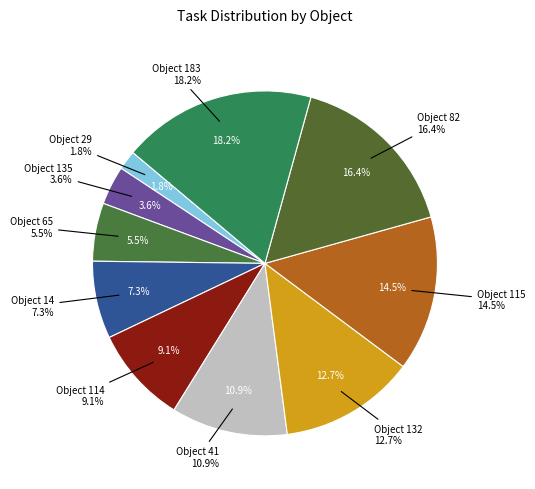

To the nearest percent, what is the combined percentage of 65 and 29?

7%